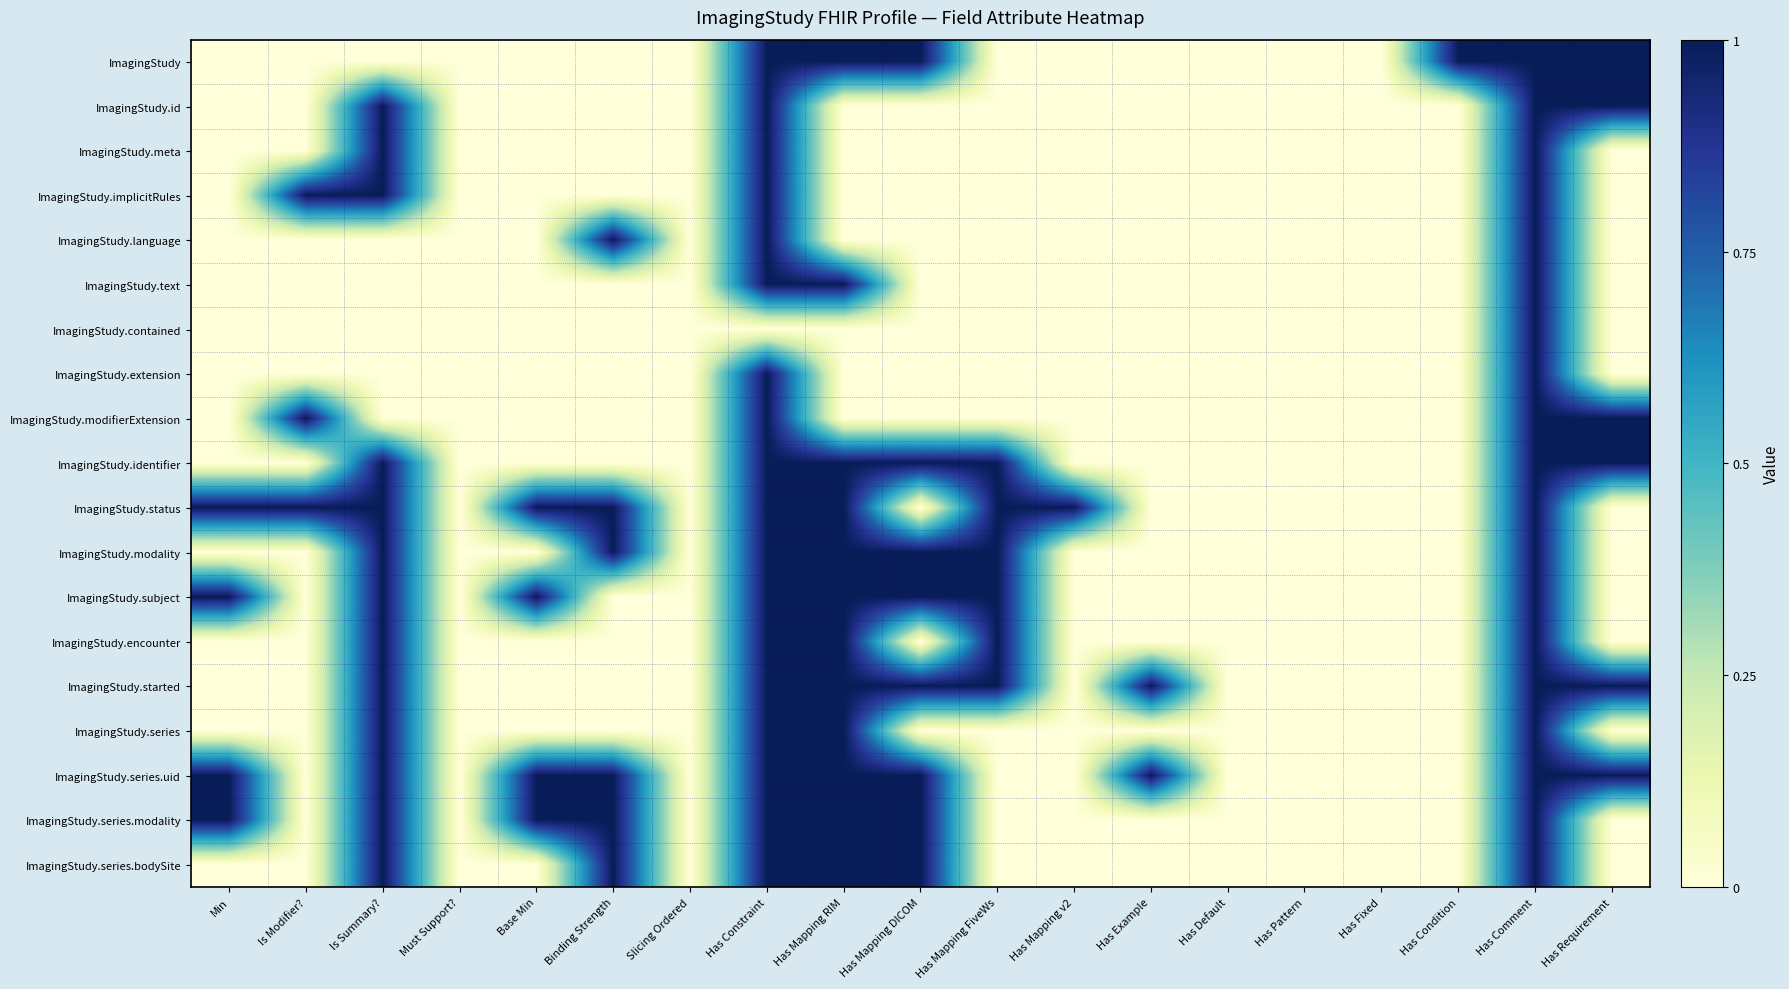

At Has Mapping DICOM, list the series in order from largest to smallest.

ImagingStudy, ImagingStudy.identifier, ImagingStudy.modality, ImagingStudy.subject, ImagingStudy.started, ImagingStudy.series.uid, ImagingStudy.series.modality, ImagingStudy.series.bodySite, ImagingStudy.id, ImagingStudy.meta, ImagingStudy.implicitRules, ImagingStudy.language, ImagingStudy.text, ImagingStudy.contained, ImagingStudy.extension, ImagingStudy.modifierExtension, ImagingStudy.status, ImagingStudy.encounter, ImagingStudy.series